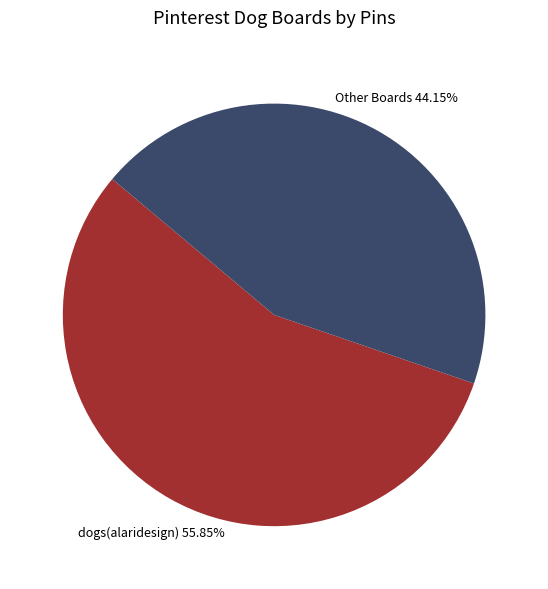

How many slices are in this pie chart?

2